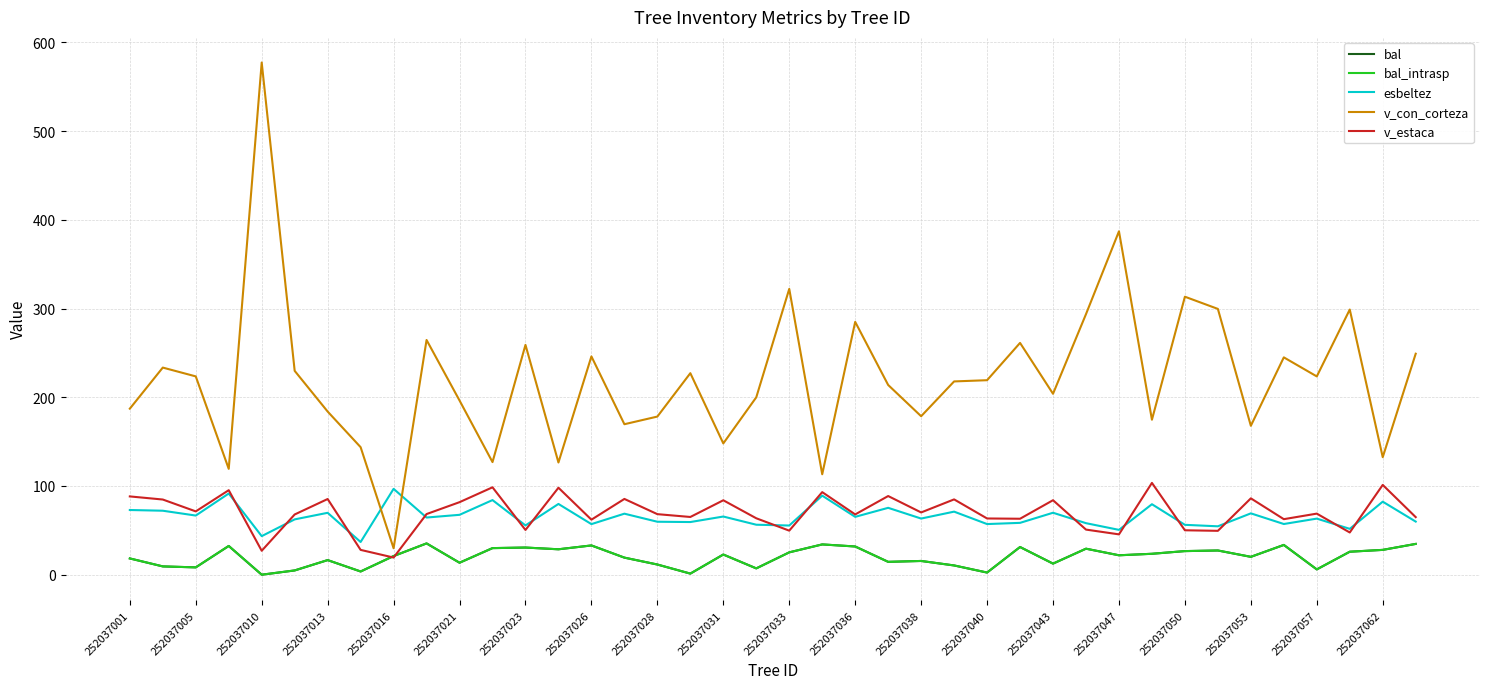

Is this an area chart (filled region under the line)?

No